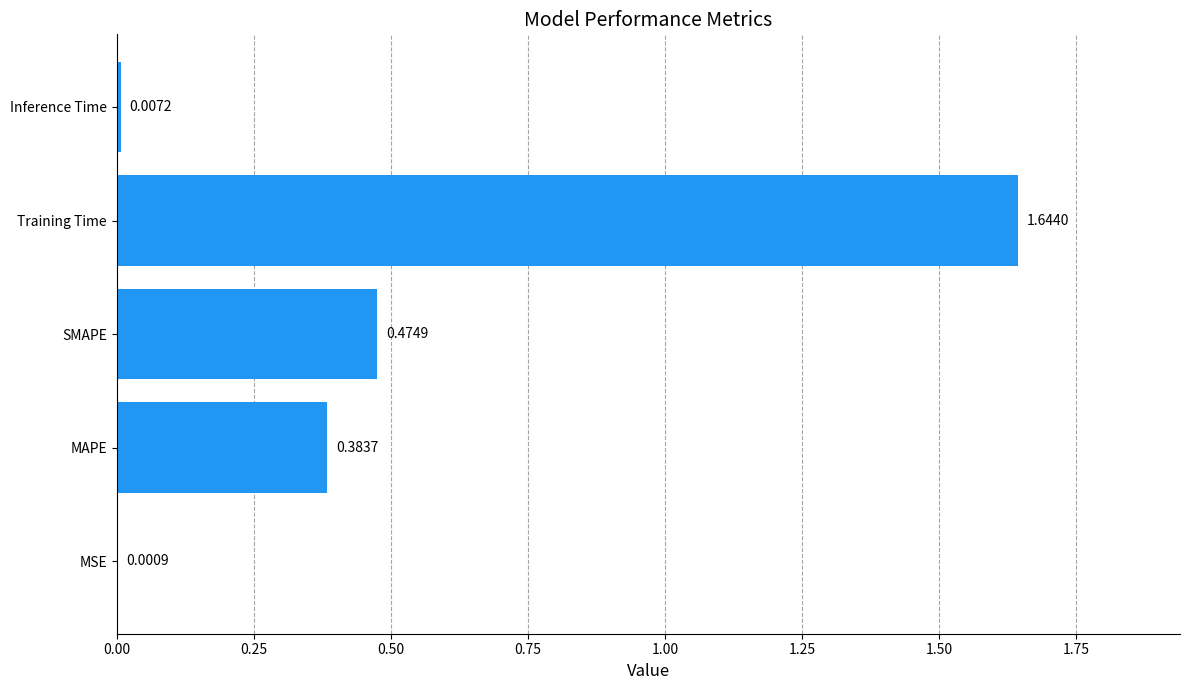

Where is the data nearest to the value 0?

MSE